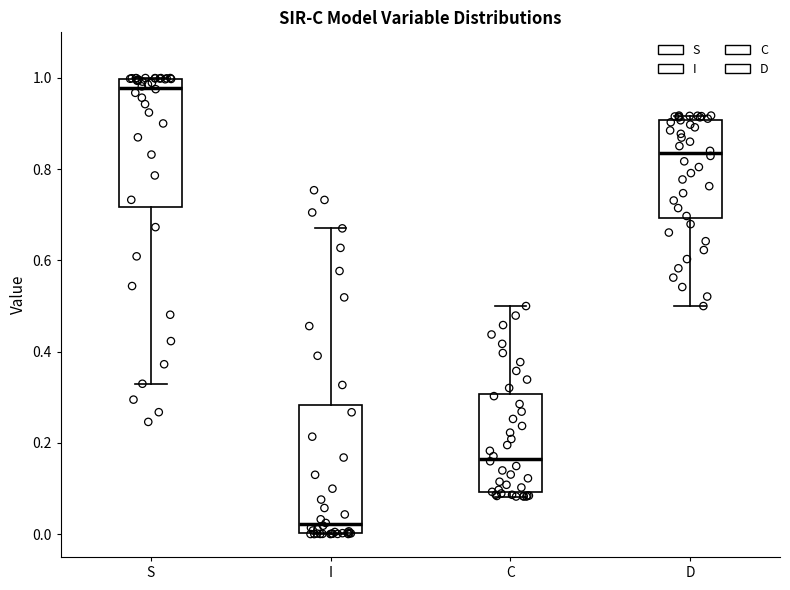

Which box's median line is the highest?

S